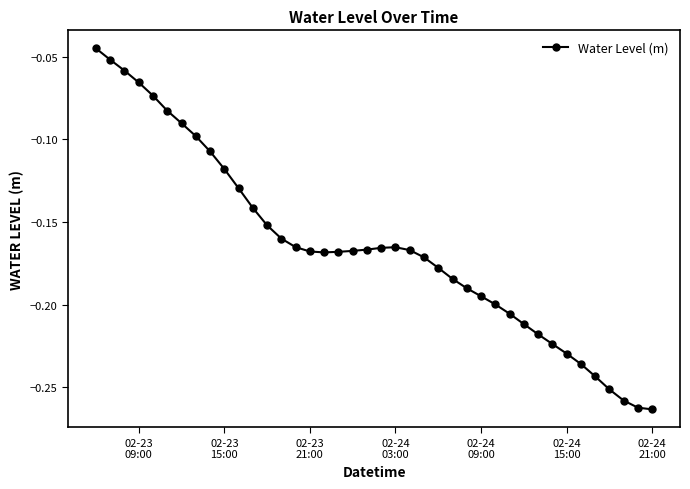

How many lines are shown in the chart?

1